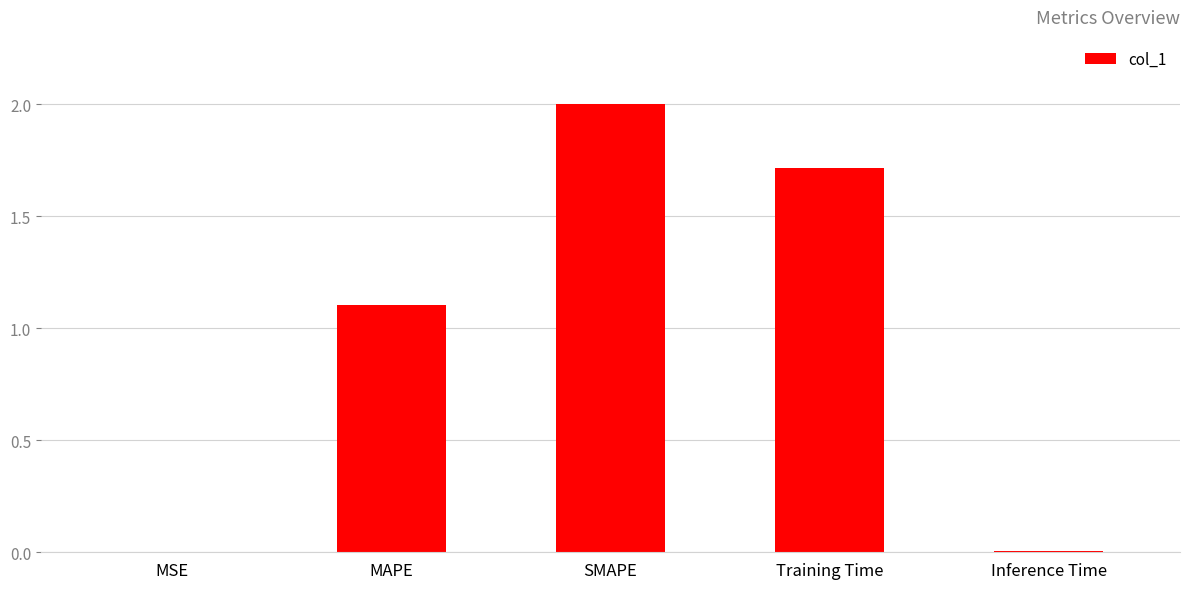

Between SMAPE and MAPE, which is larger?

SMAPE